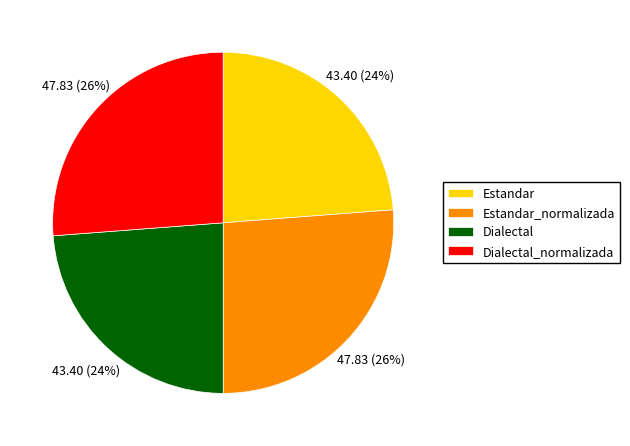

Count the number of slices in the pie.

4